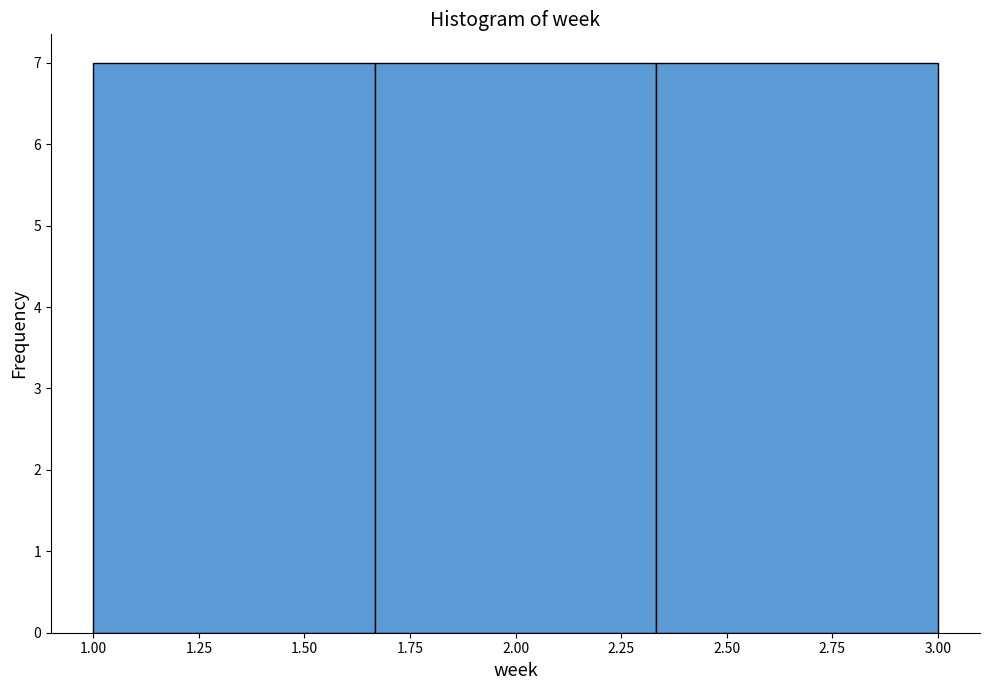

Reading left to right, transcribe this chart: for each bar, give the range it covers on the x-axis and its height. Neither the bar edges nor the heights are printed on the chart, so give them approximately, as read against the axes.

1.00 to 1.65: 7
1.65 to 2.35: 7
2.35 to 3.00: 7